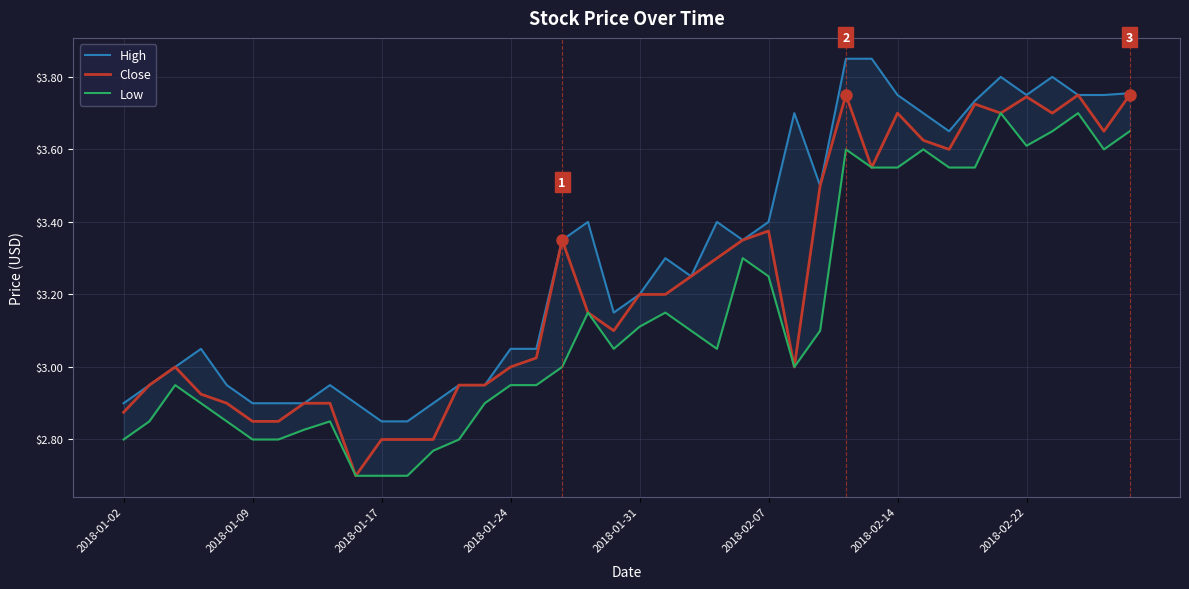

How many interior local peaks does the Low series have?

9